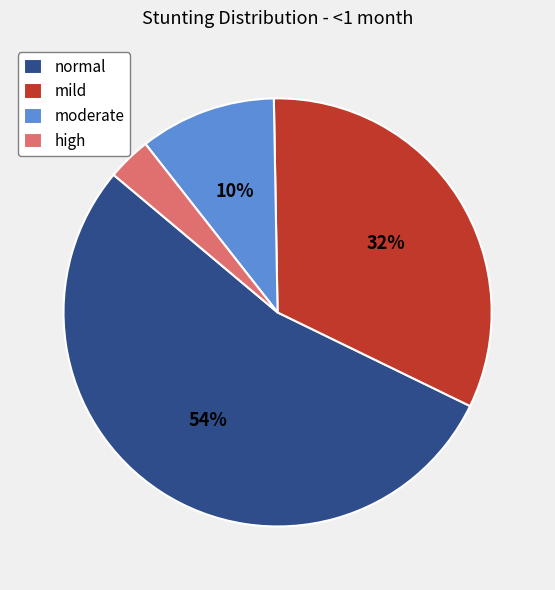

Which category has the biggest portion of the pie?

normal